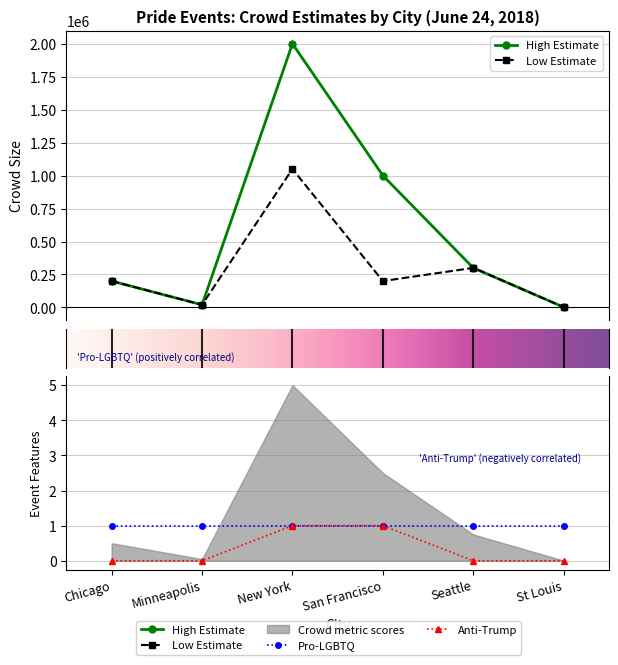

Which has a higher value, Seattle or St Louis?

Seattle